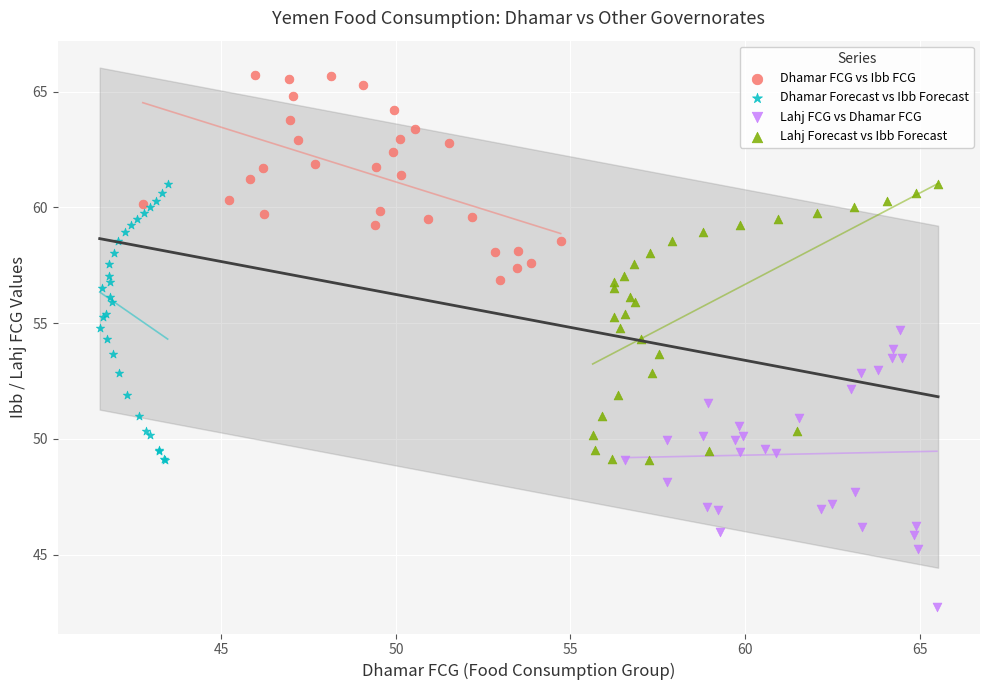

What are all the series names shown in the legend?

Dhamar FCG vs Ibb FCG, Dhamar Forecast vs Ibb Forecast, Lahj FCG vs Dhamar FCG, Lahj Forecast vs Ibb Forecast